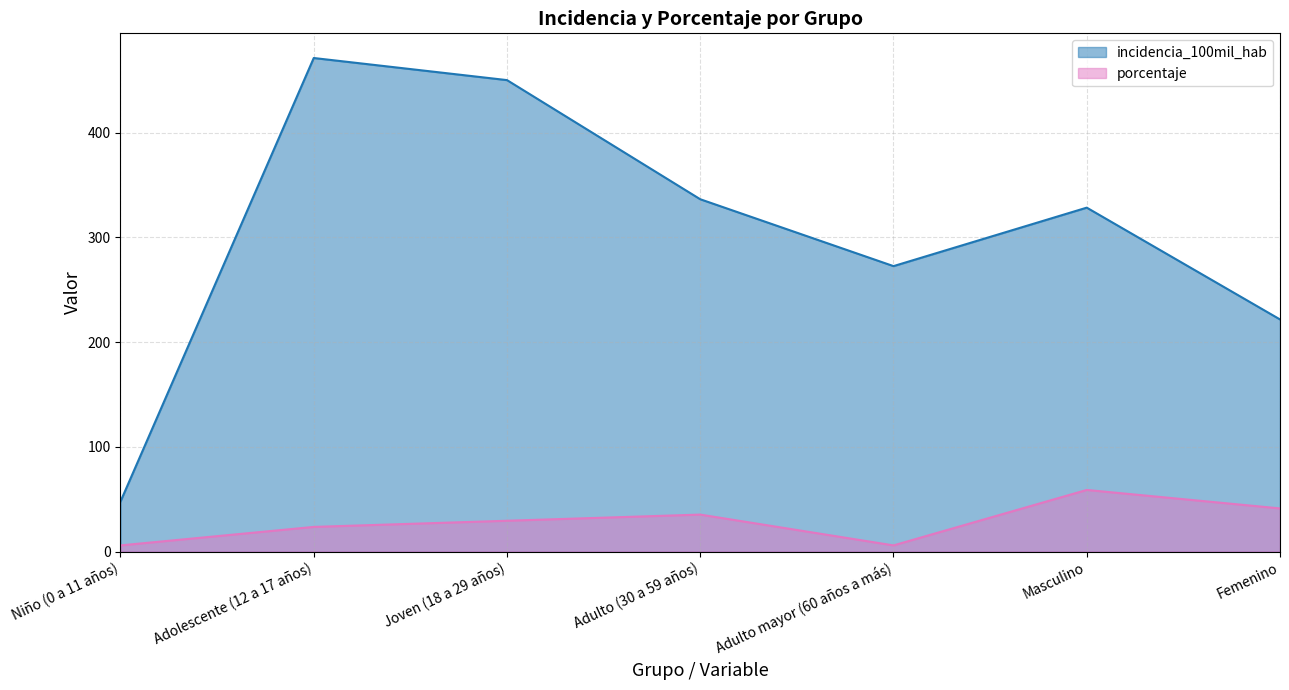

What are all the series names shown in the legend?

incidencia_100mil_hab, porcentaje